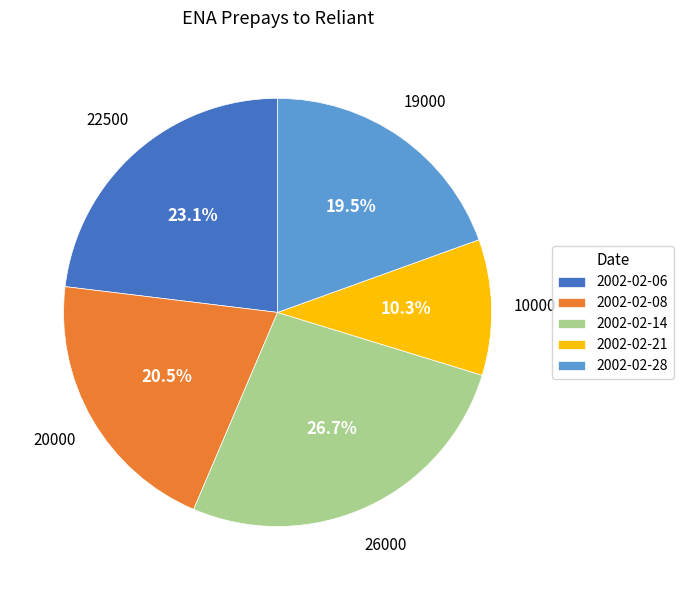

Which category has the smallest portion of the pie?

2002-02-21